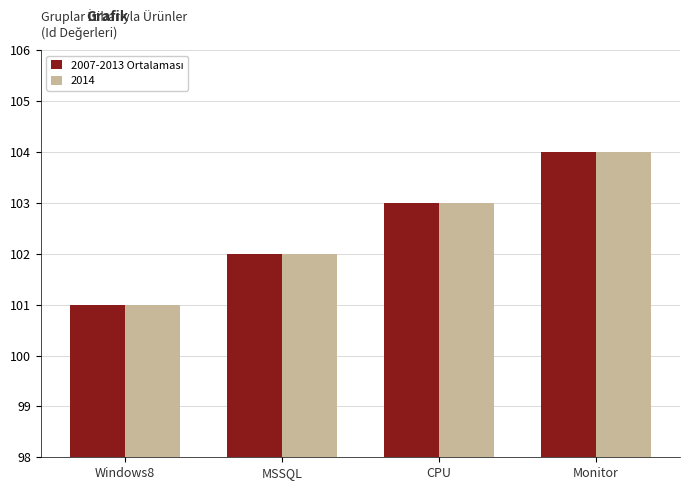

What is the maximum value for 2014?

104